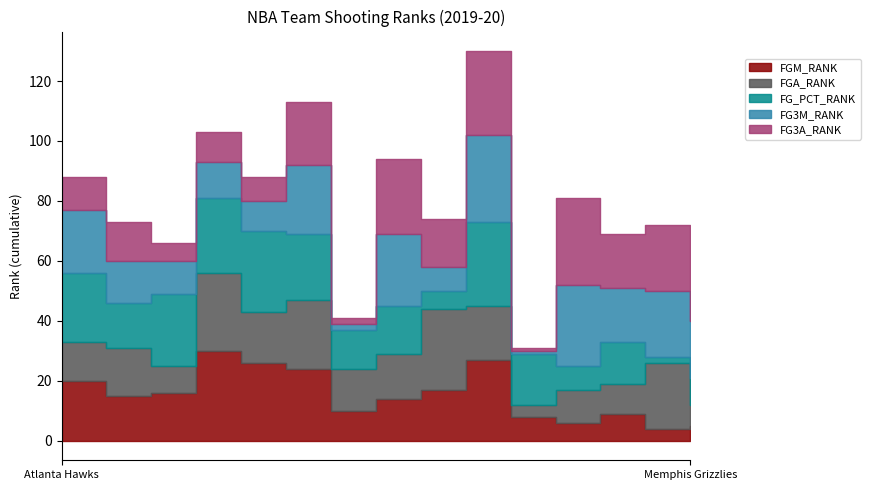

What position from the right is Atlanta Hawks?

15